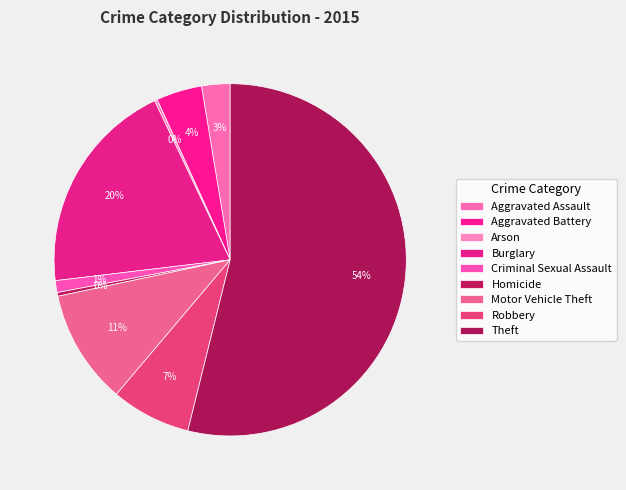

How much of the chart is everything except Arson?

99.7%